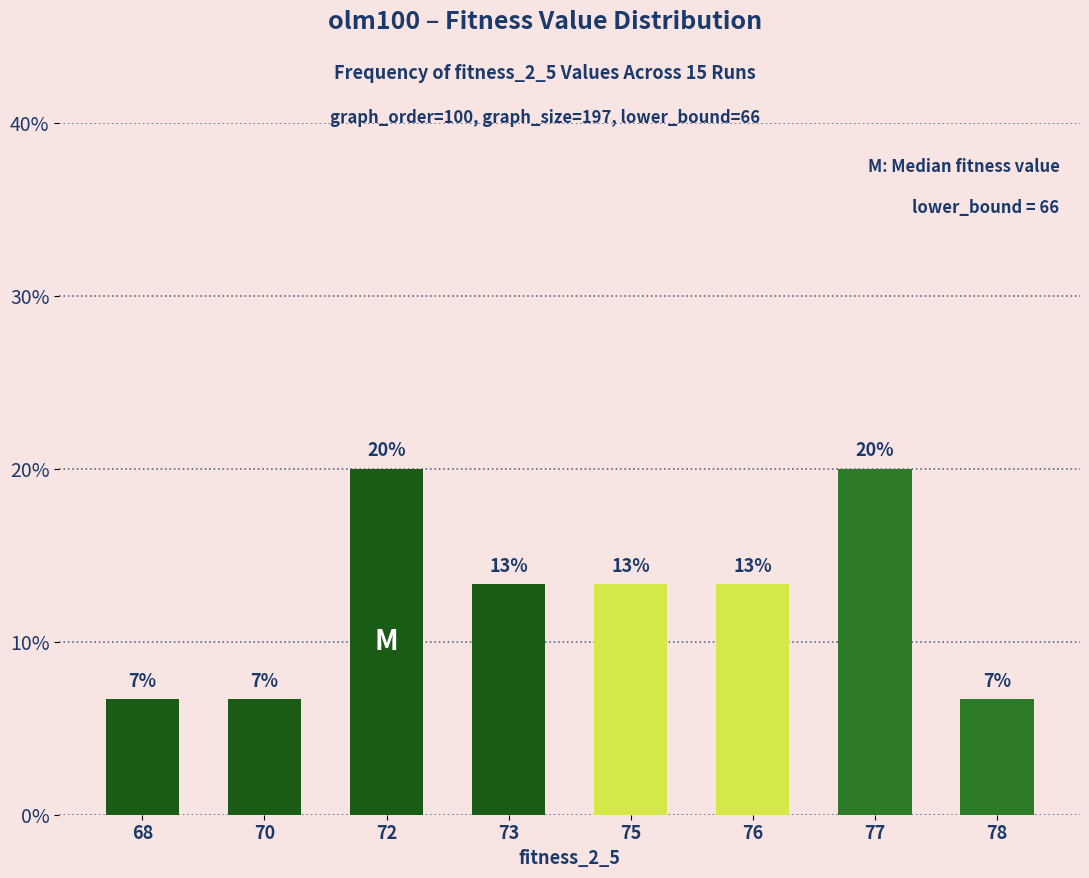

Reading left to right, what are all the values shown in this chart?

68=0.1	70=0.1	72=0.2	73=0.1	75=0.1	76=0.1	77=0.2	78=0.1